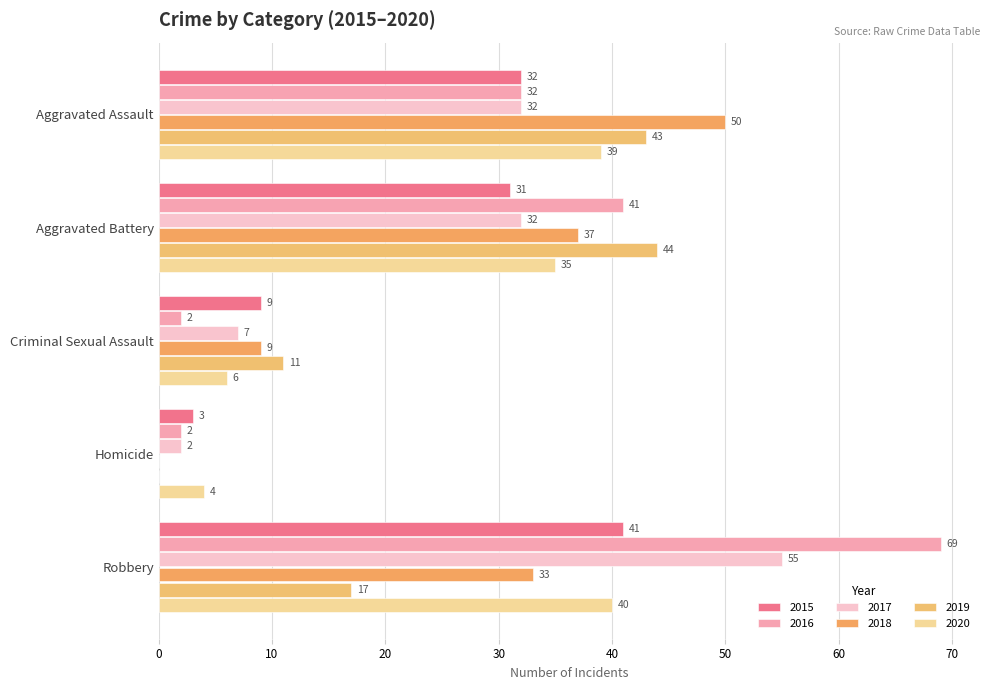

Which category has the lowest value in the 2018 series?

Homicide